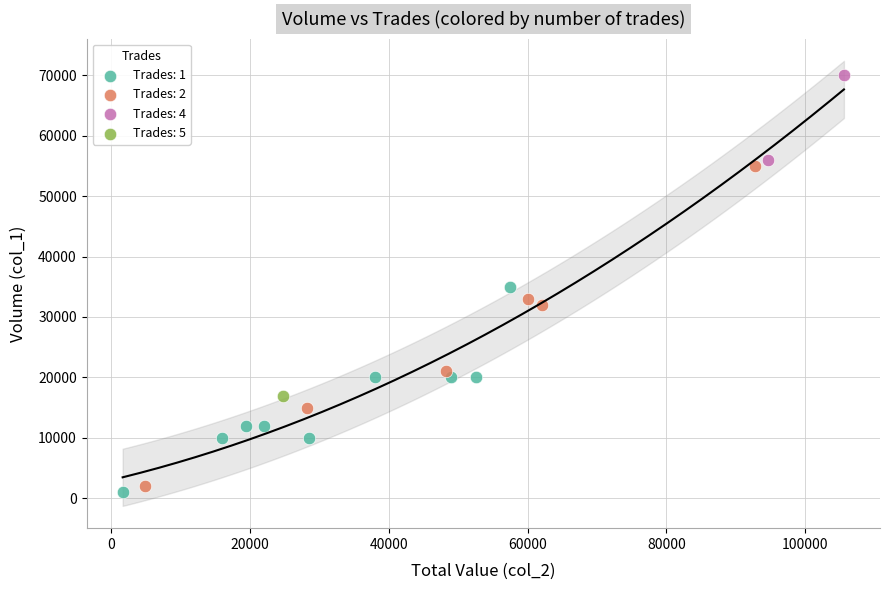

Which series contains the highest Y value?

Trades: 4